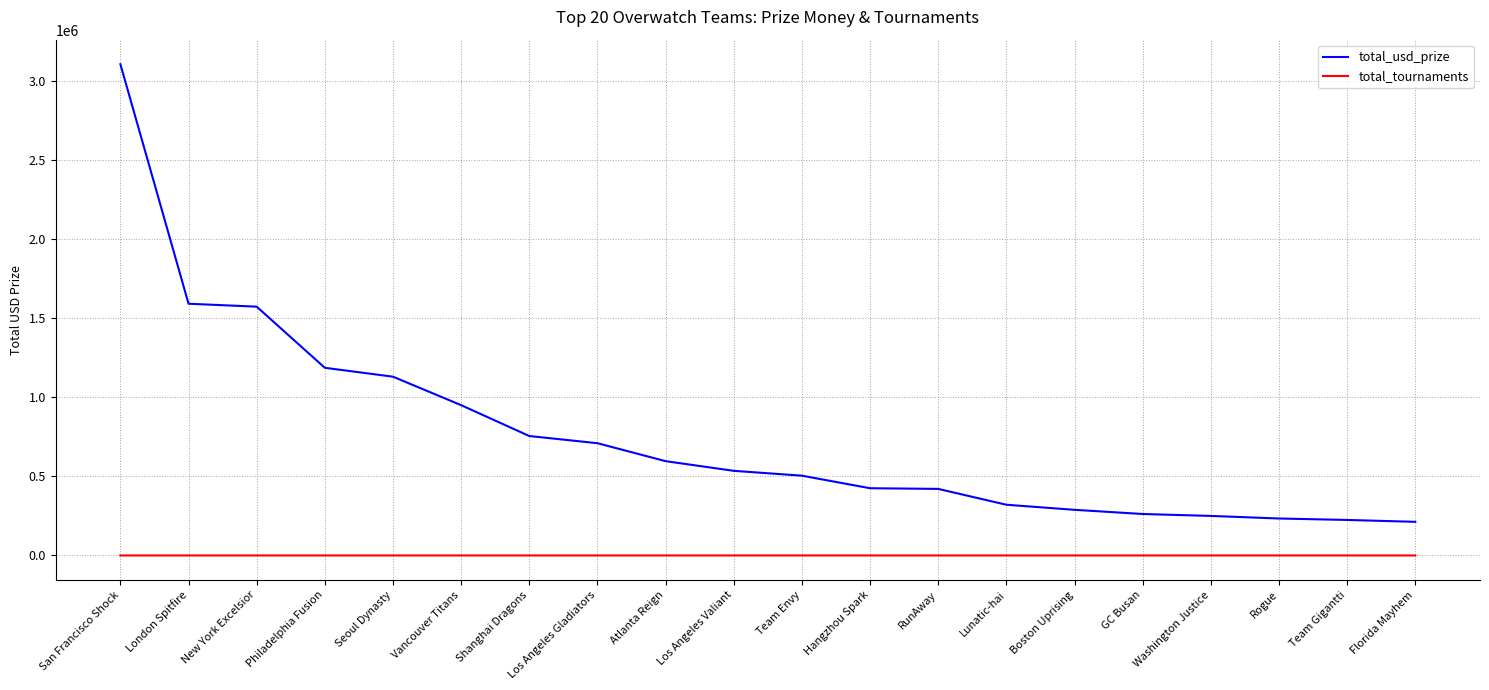

What is the approximate value of total_tournaments at Team Gigantti?

13.0